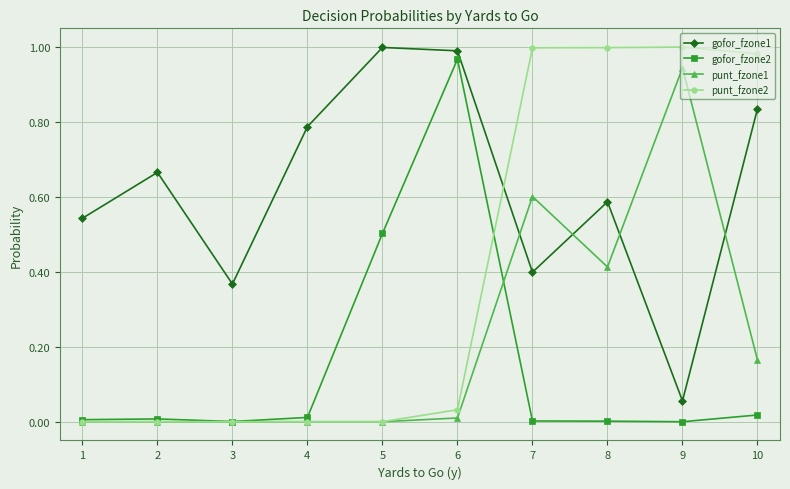

Which series has the largest total across all categories?

gofor_fzone1